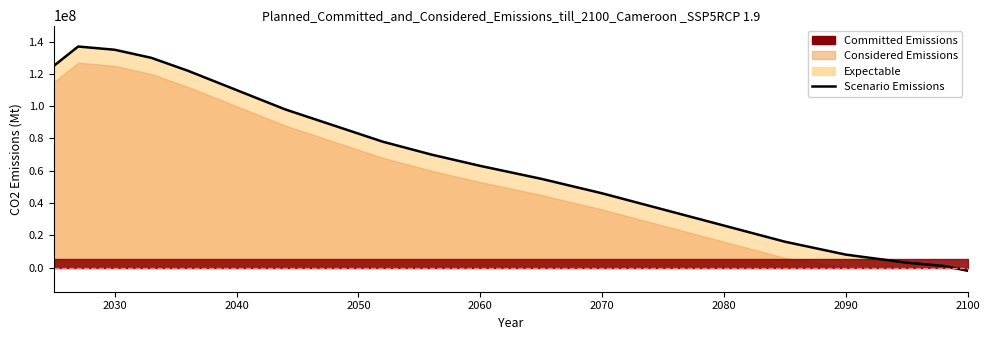

Which has a higher value, 2070 or 2030?

2030